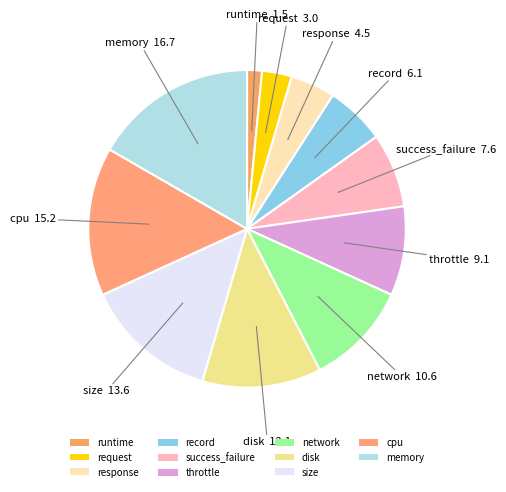

Rank the categories by value from lowest to highest.

runtime, request, response, record, success_failure, throttle, network, disk, size, cpu, memory